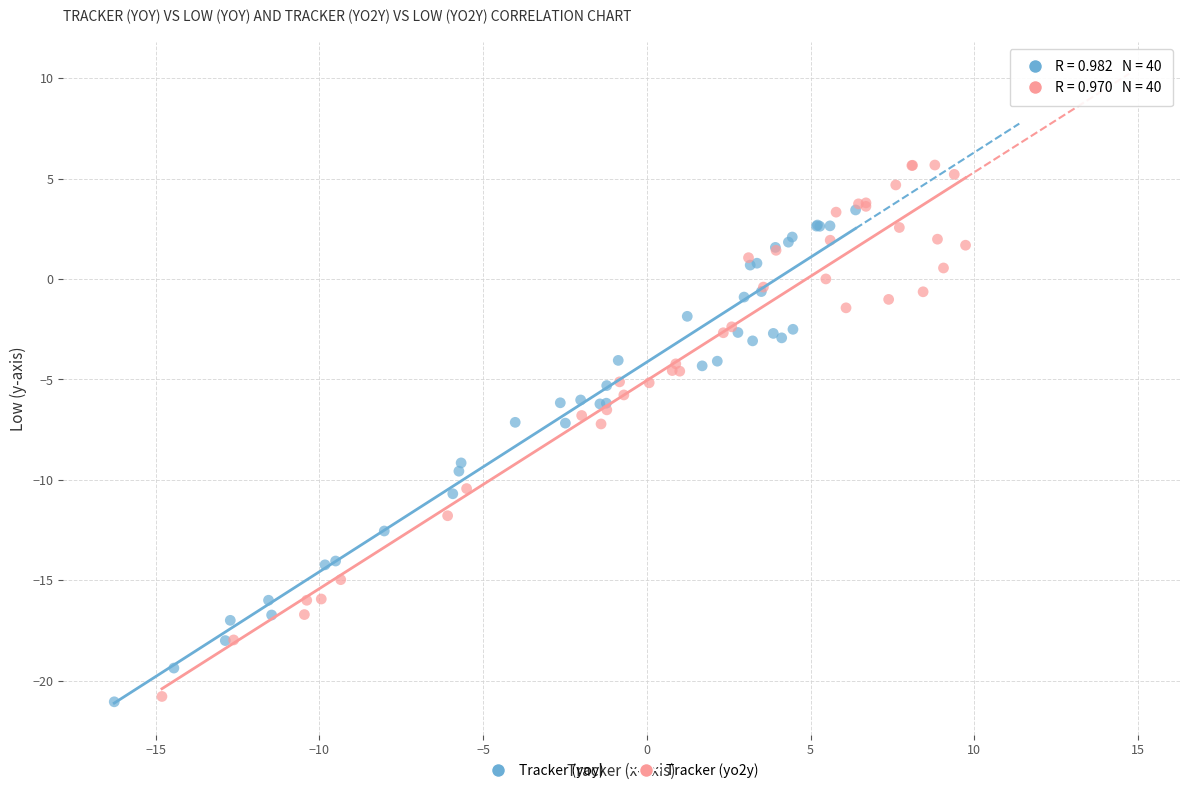

Which series contains the highest Y value?

Tracker (yo2y)